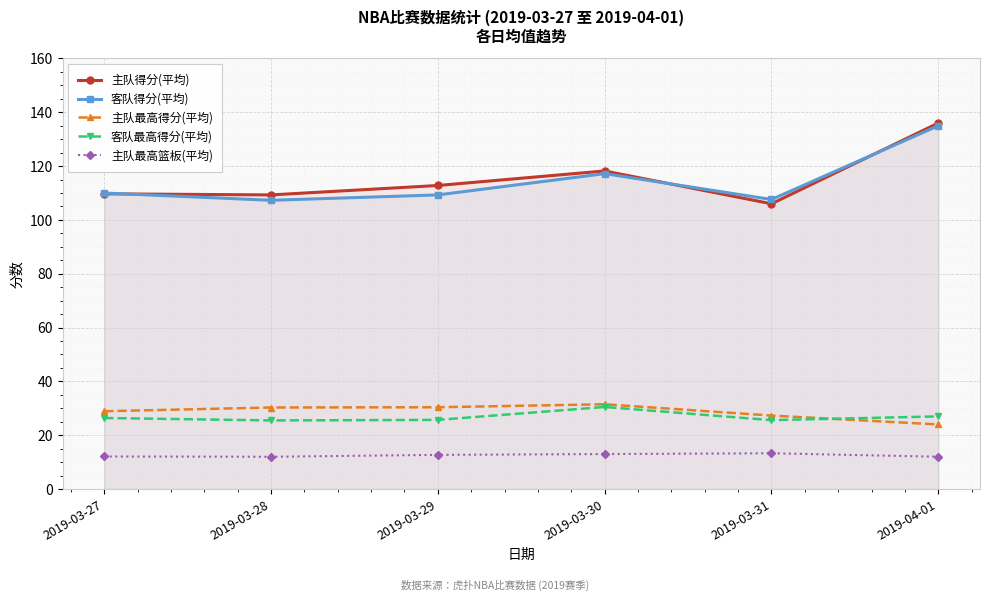

At which category does the chart reach its peak across all series?

2019-04-01